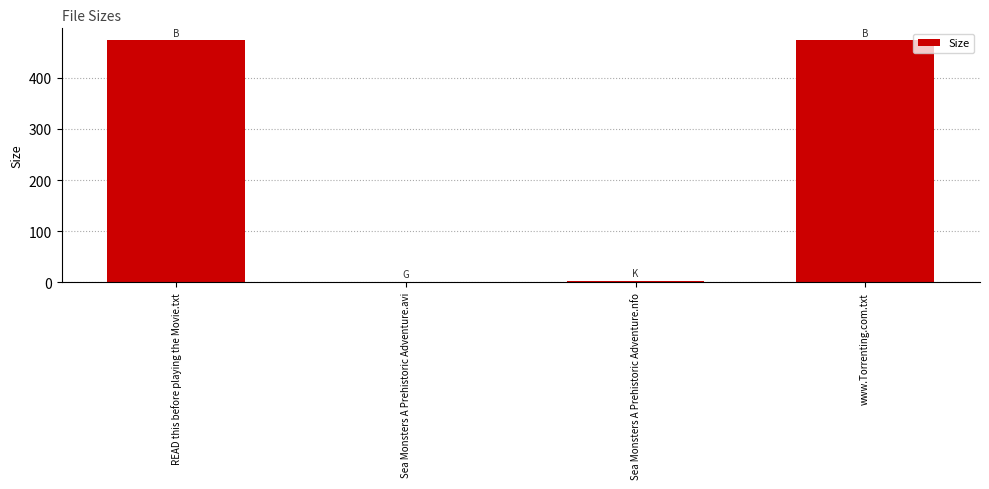

The chart shows a value of 163.7 at www.Torrenting.com.txt. True or false?

False